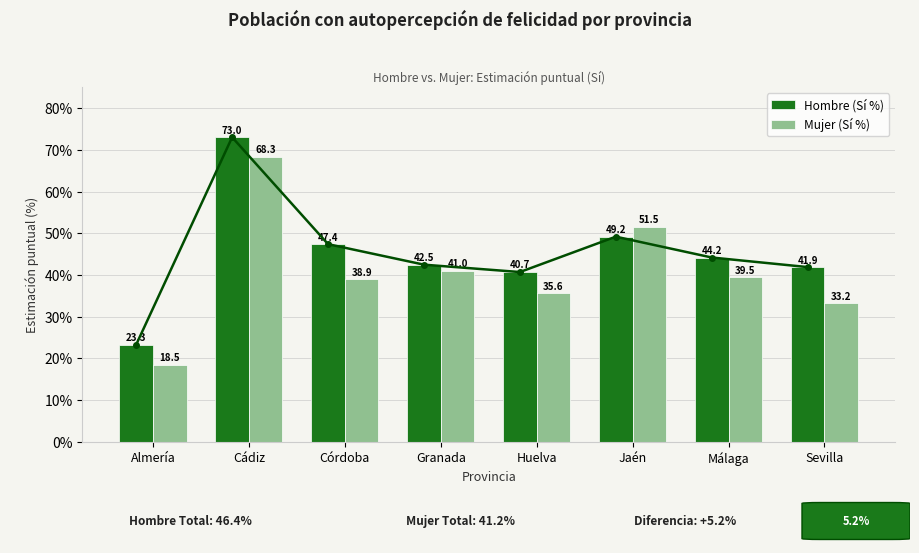

What is the average value of the Mujer (Sí %) series?

40.8